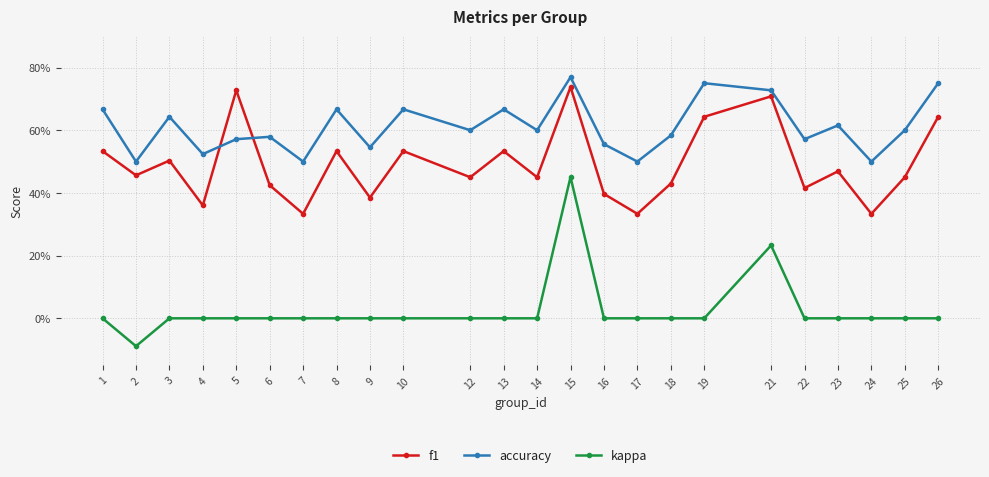

Which series changed the most between 19 and 23?

f1